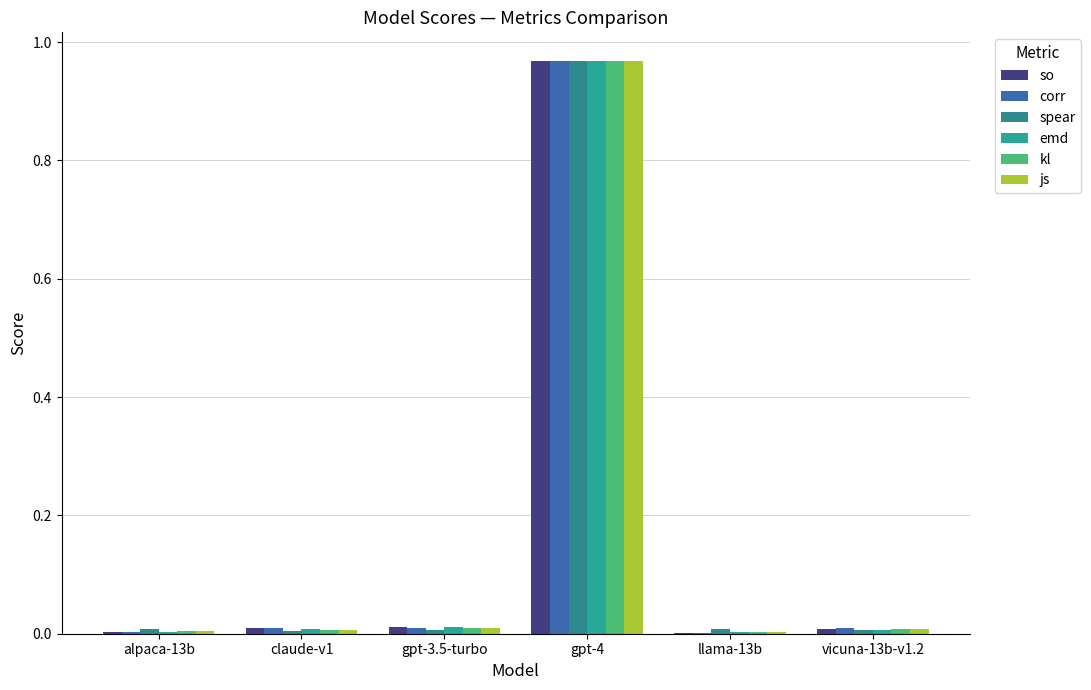

Is it true that js equals 0.0 at vicuna-13b-v1.2?

True